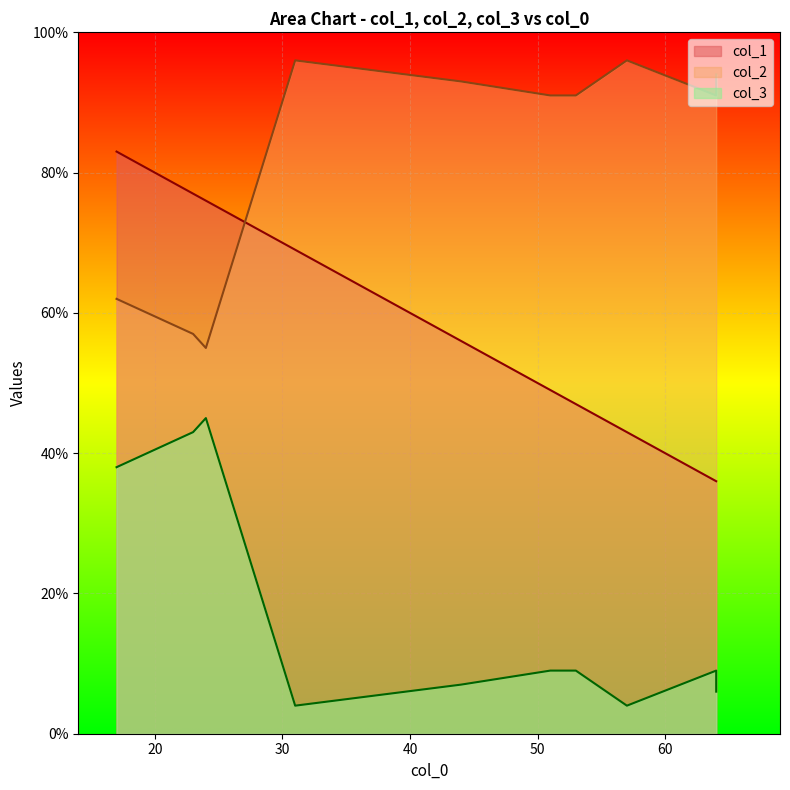

True or false: col_1 has a value of 63 at 64.

False